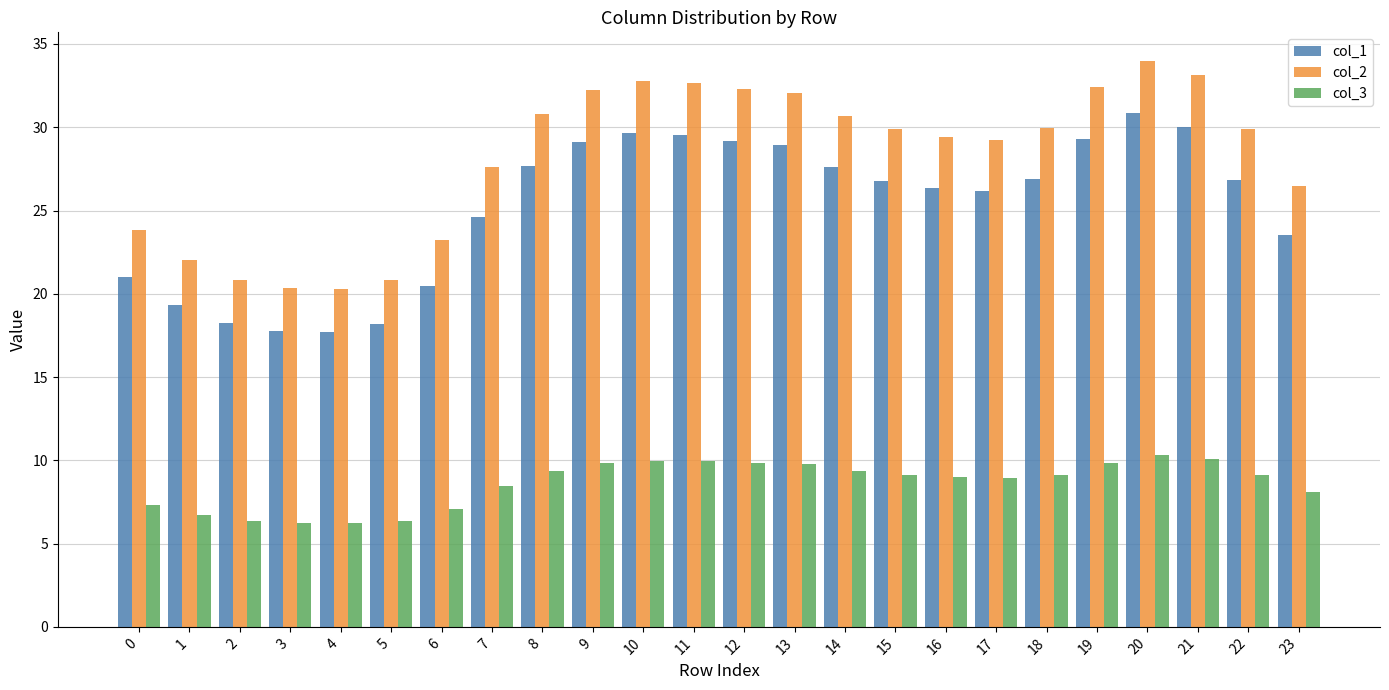

List the series in order of their peak value, highest first.

col_2, col_1, col_3